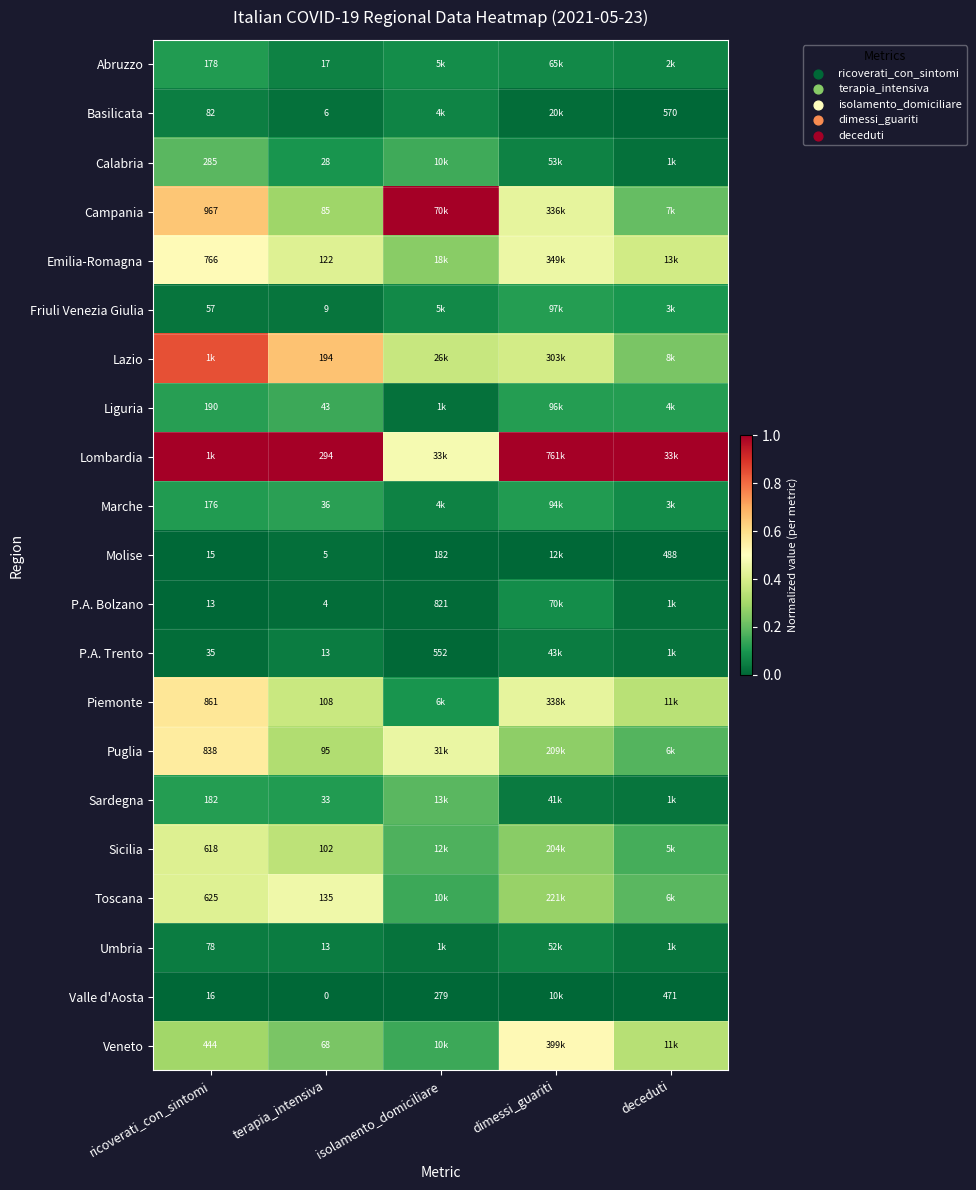

Rank the series at deceduti from highest to lowest value.

Lombardia, Emilia-Romagna, Piemonte, Veneto, Lazio, Campania, Toscana, Puglia, Sicilia, Liguria, Friuli Venezia Giulia, Marche, Abruzzo, Sardegna, Umbria, P.A. Trento, P.A. Bolzano, Calabria, Basilicata, Molise, Valle d'Aosta